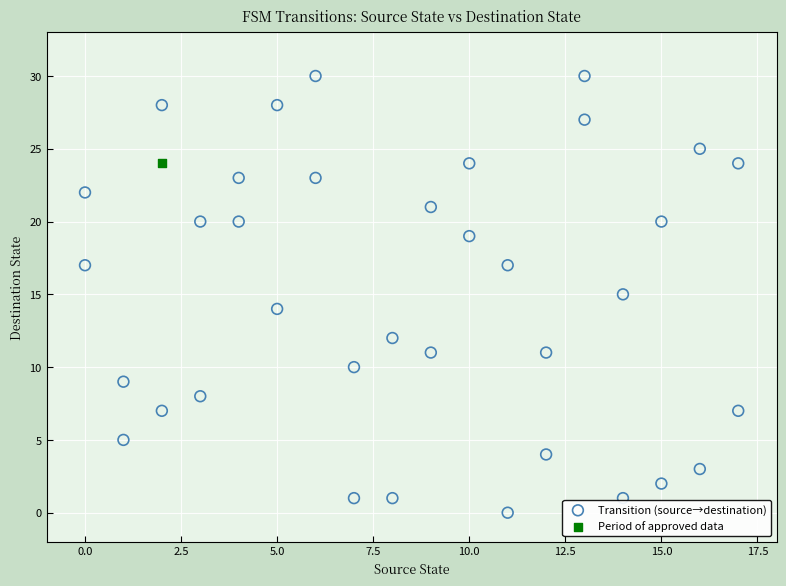

What are all the series names shown in the legend?

Transition (source→destination), Period of approved data